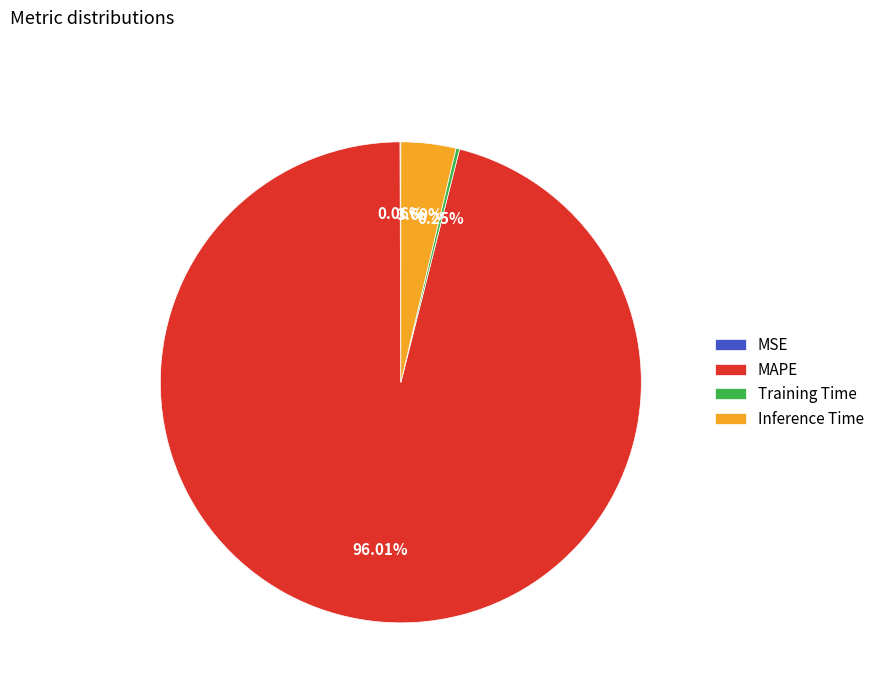

Which has a higher value, MAPE or Inference Time?

MAPE